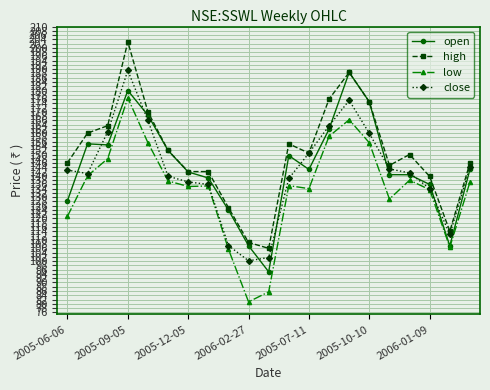

True or false: low has more than 2 points higher than both neighbors.

True